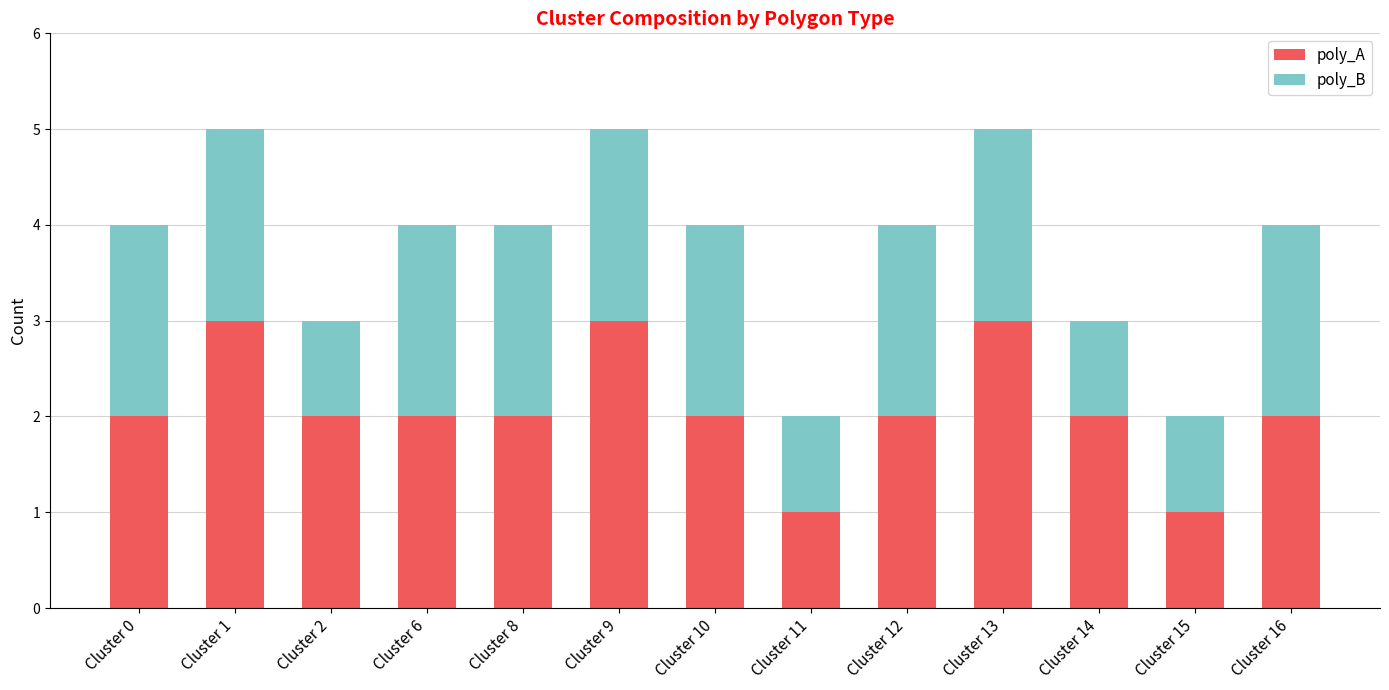

Is it true that poly_A equals 2 at Cluster 1?

False